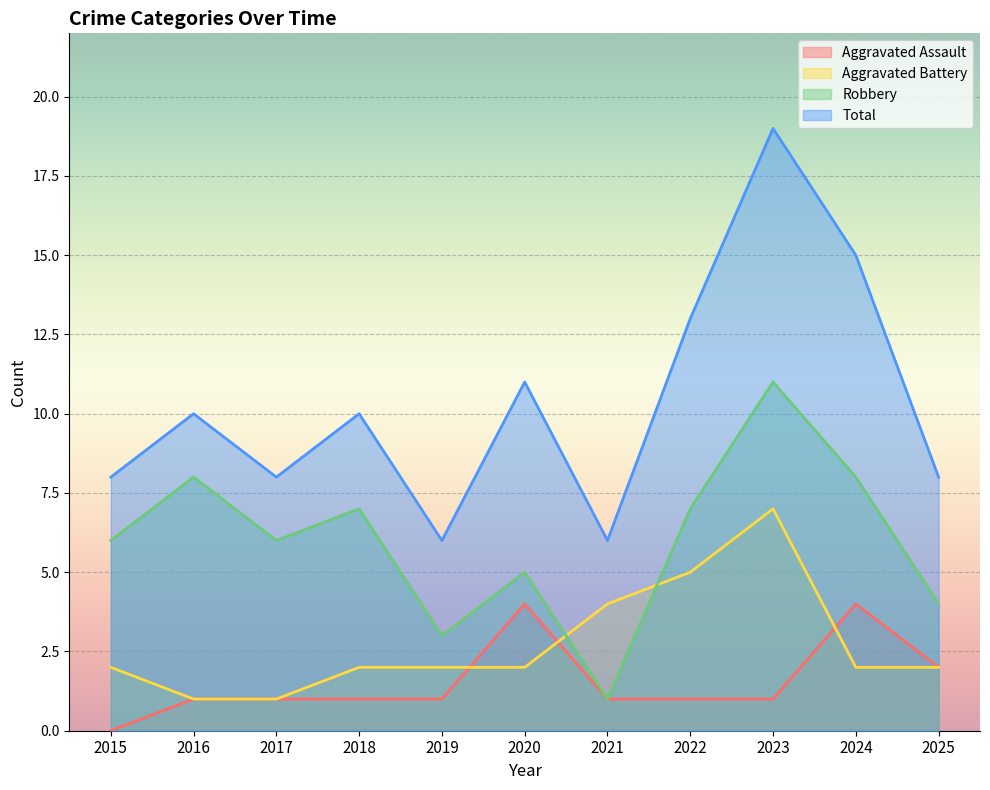

How many series are shown in this chart?

4